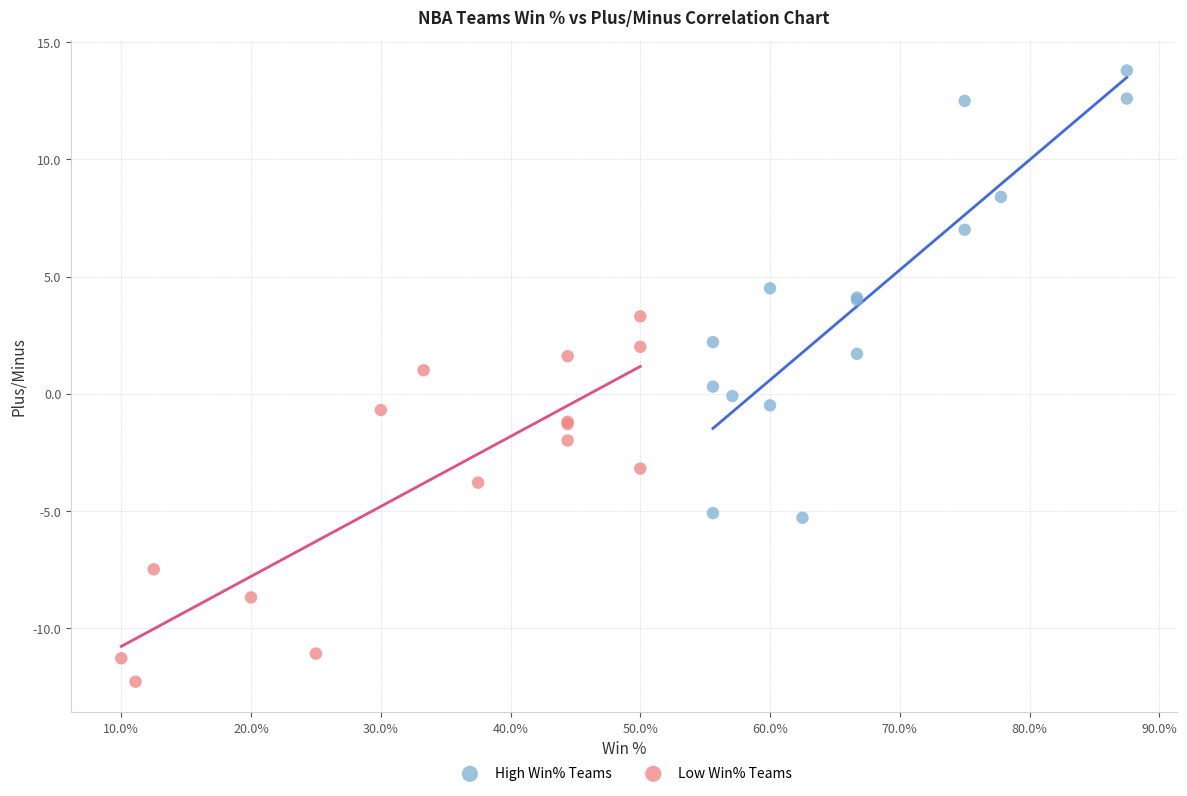

Which series has the largest Y range (max minus min)?

High Win% Teams